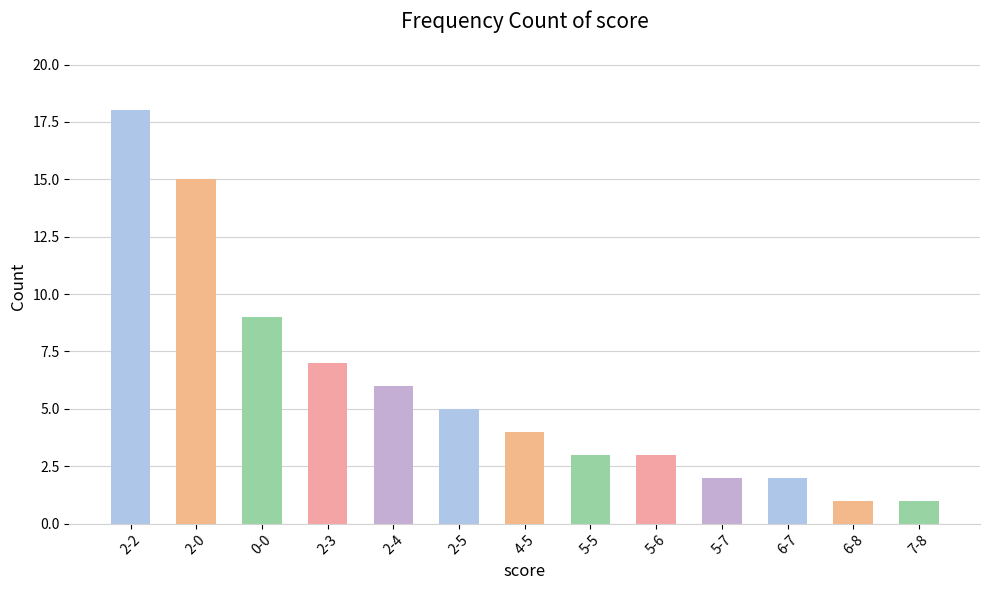

What is the value of the 11th bar from the left?

2